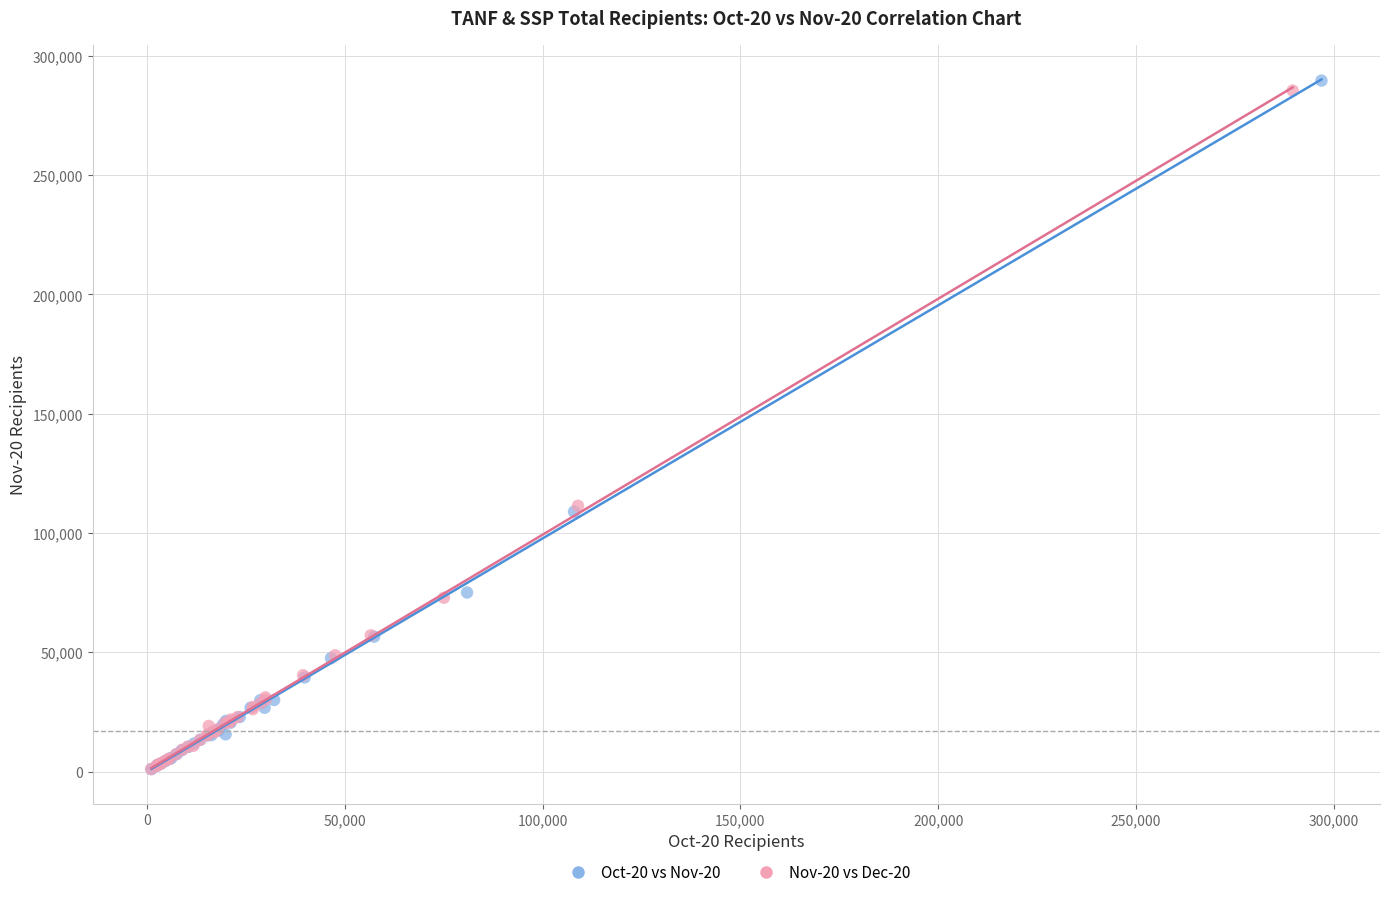

What are all the series names shown in the legend?

Oct-20 vs Nov-20, Nov-20 vs Dec-20